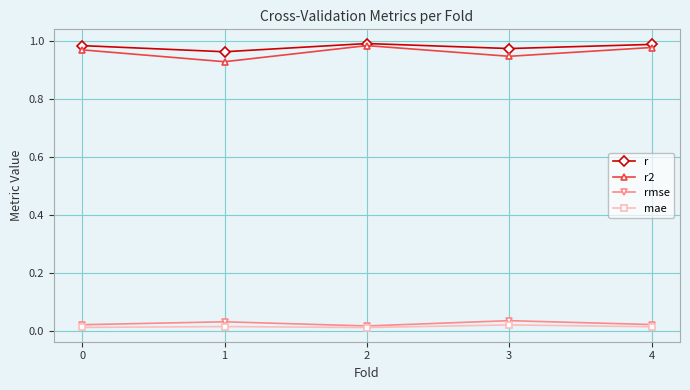

Is the value of r at 1 greater than the value of mae at 0?

Yes